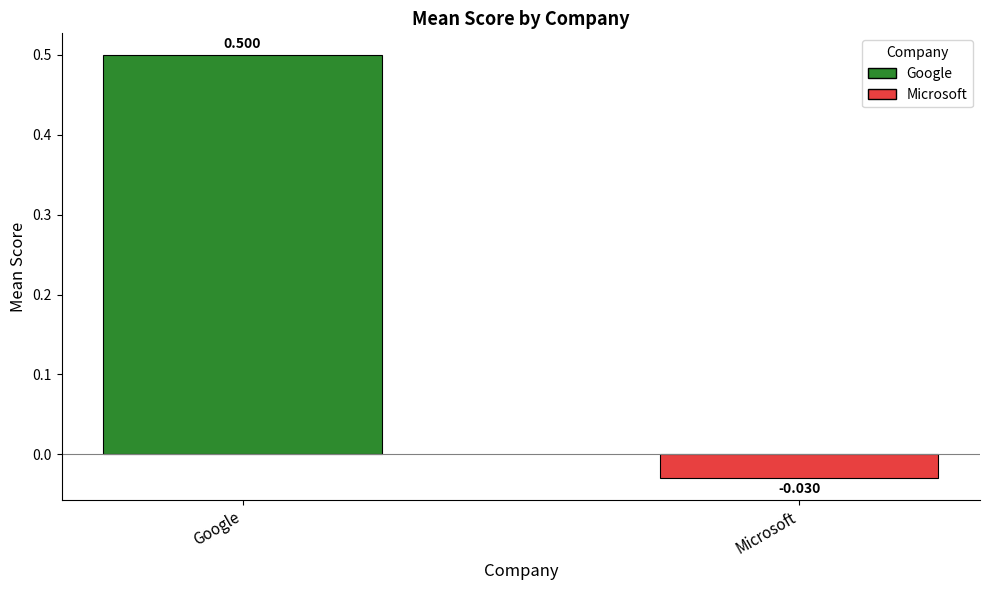

What is the value of the 1st bar from the left?

0.5